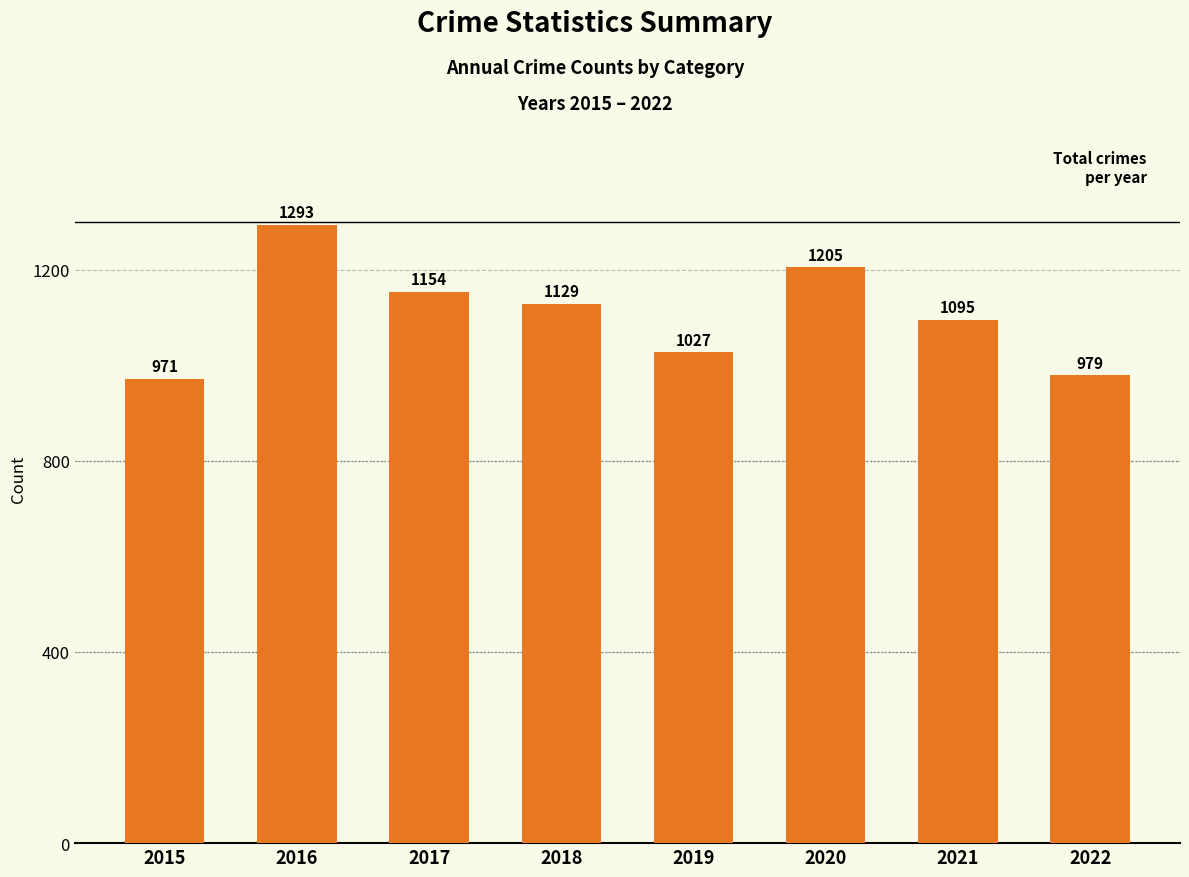

At which label is the value closest to 1132?

2018